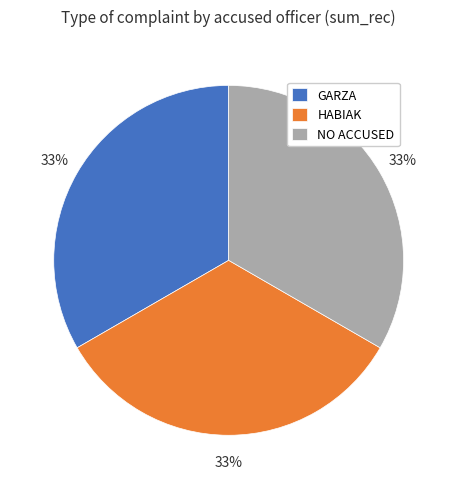

True or false: HABIAK accounts for 39% of the total.

False